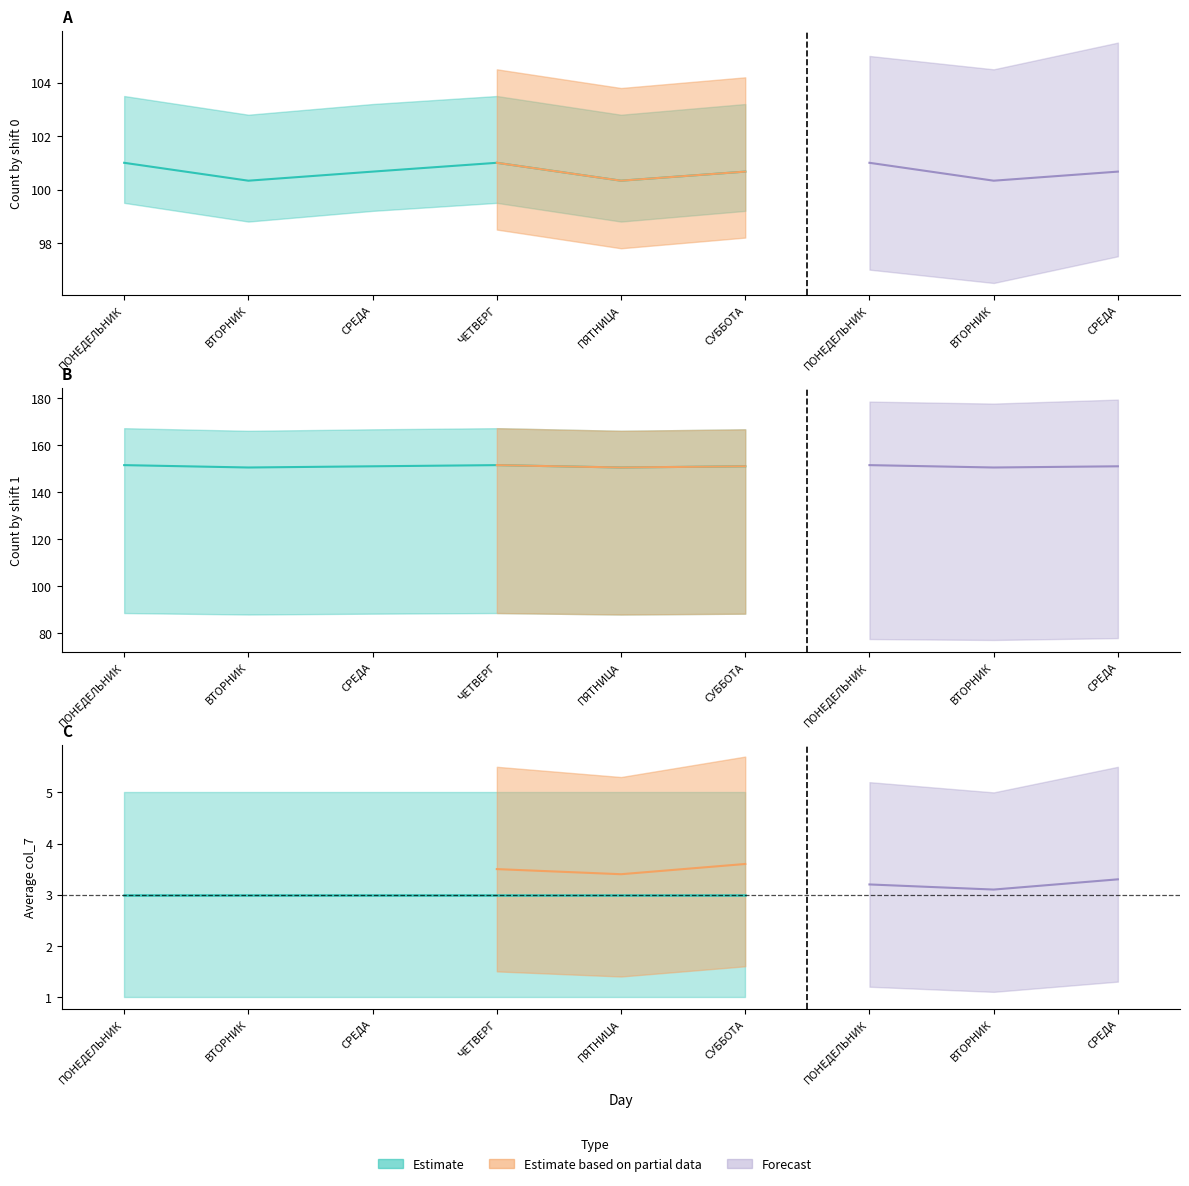

Is it true that Shift 0 avg col_7 equals 101.0 at ЧЕТВЕРГ?

True